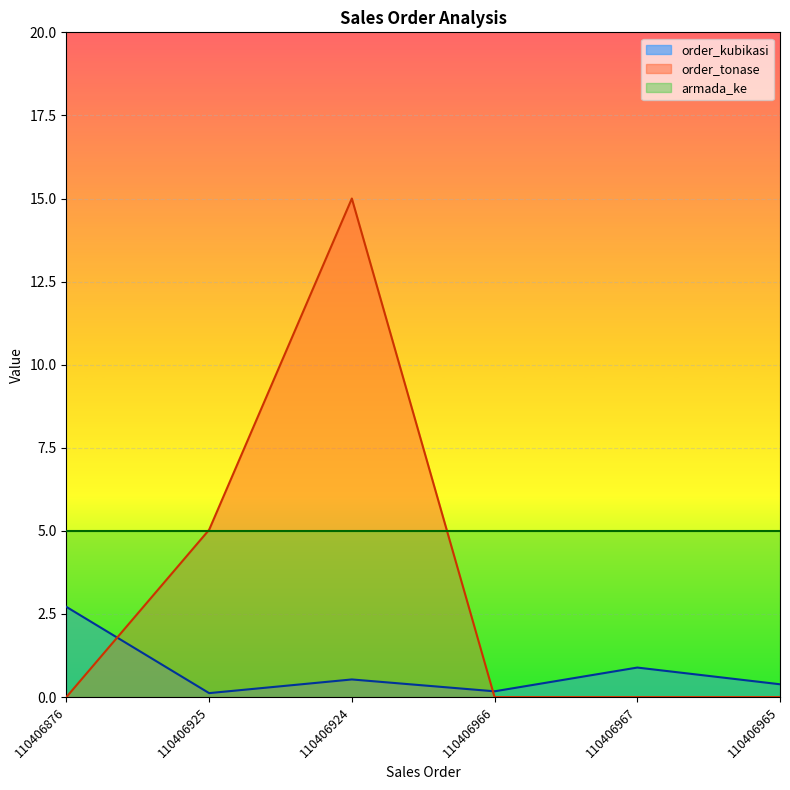

At which category does the chart reach its peak across all series?

110406924